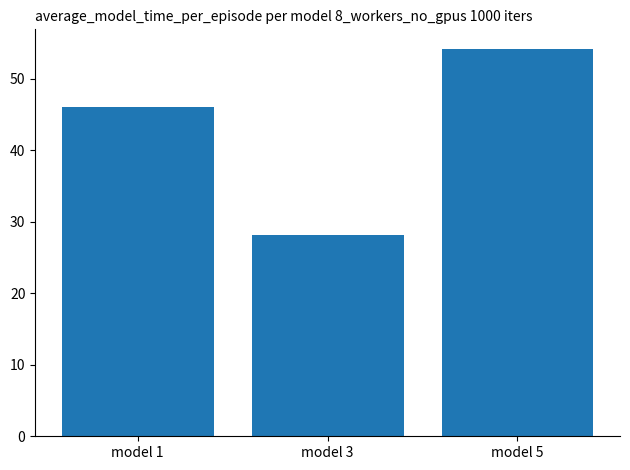

Approximately how many times larger is the value at model 1 compared to model 5?

0.8